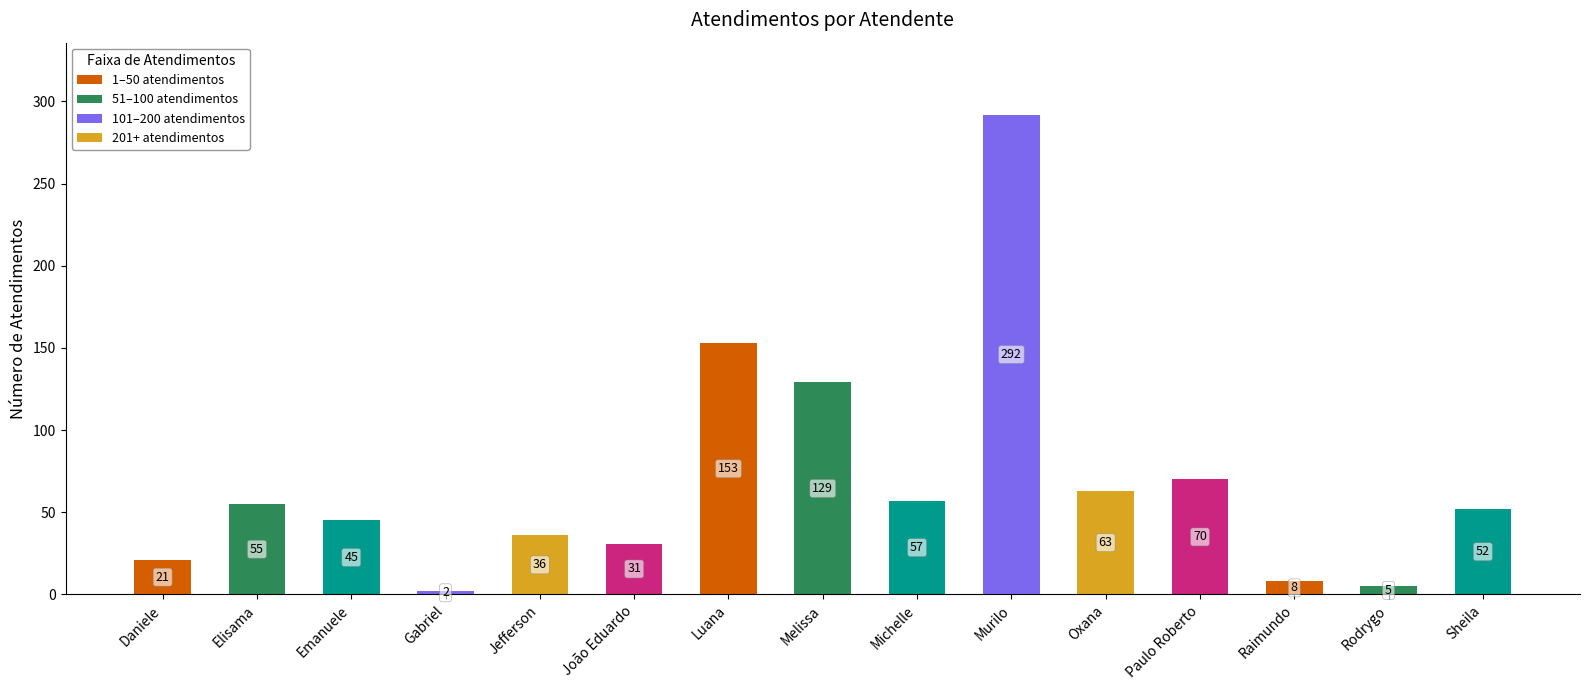

Which has a higher value, João Eduardo or Murilo?

Murilo